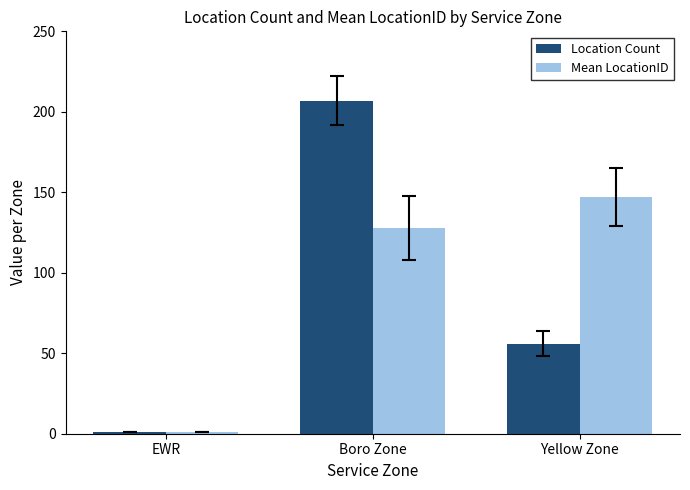

What is the sum of all Location Count values?

264